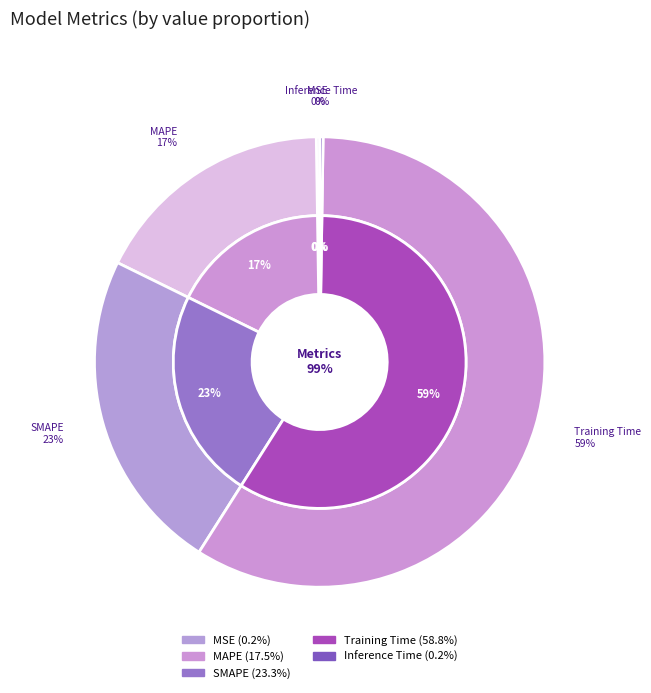

Rank the categories by value from lowest to highest.

MSE, Inference Time, MAPE, SMAPE, Training Time